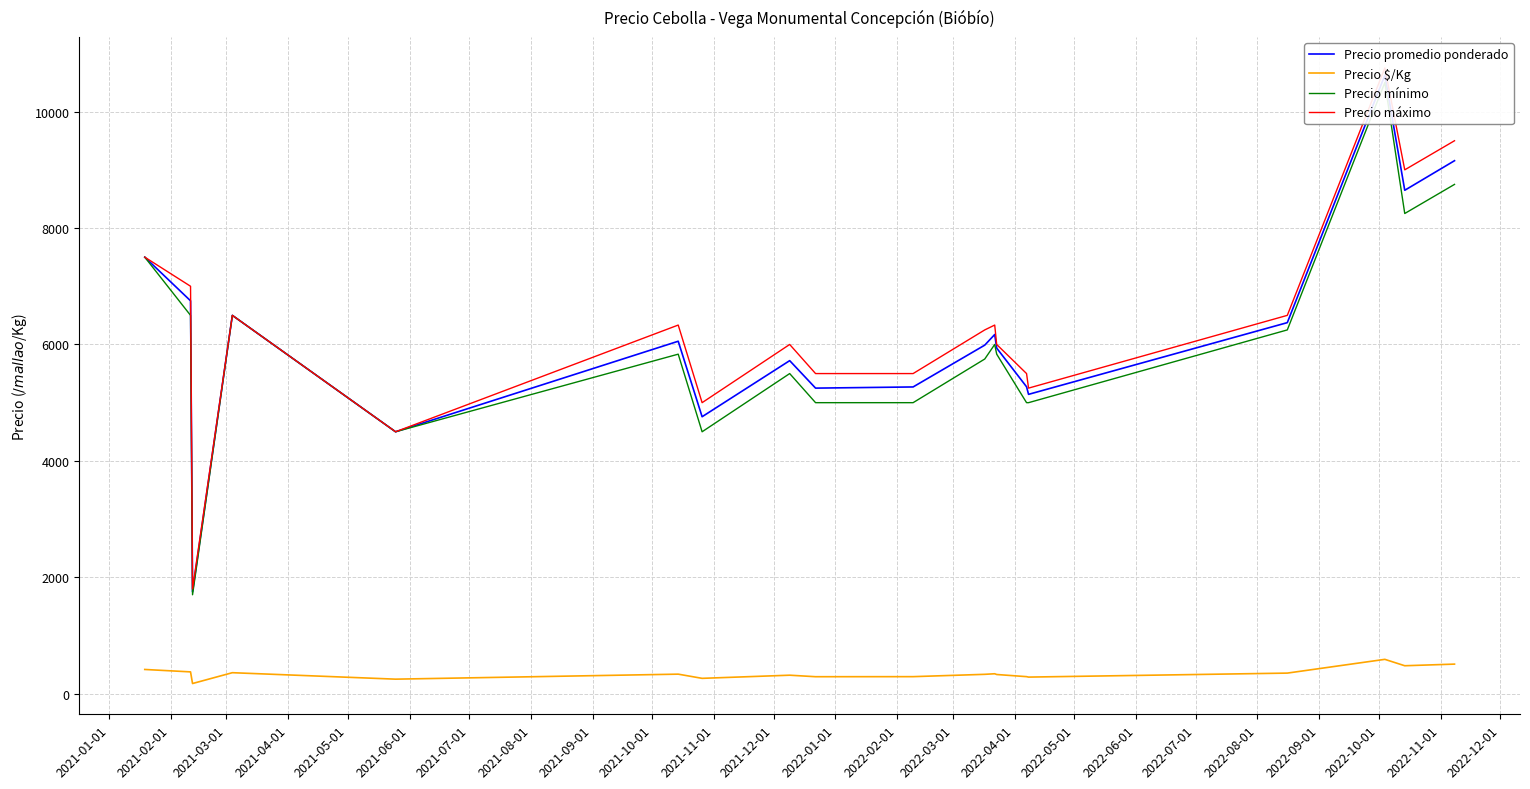

True or false: Precio promedio ponderado and Precio máximo intersect in this chart.

False